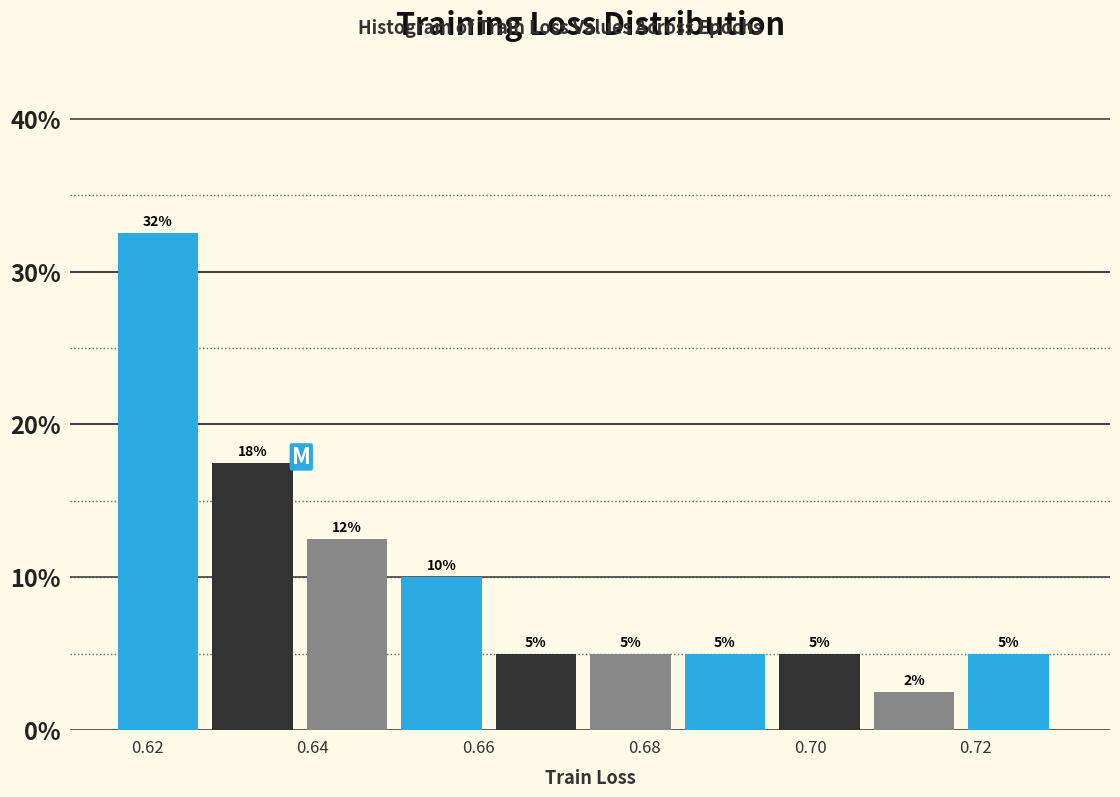

Which range on the x-axis has the tallest bar?

0.616 to 0.628